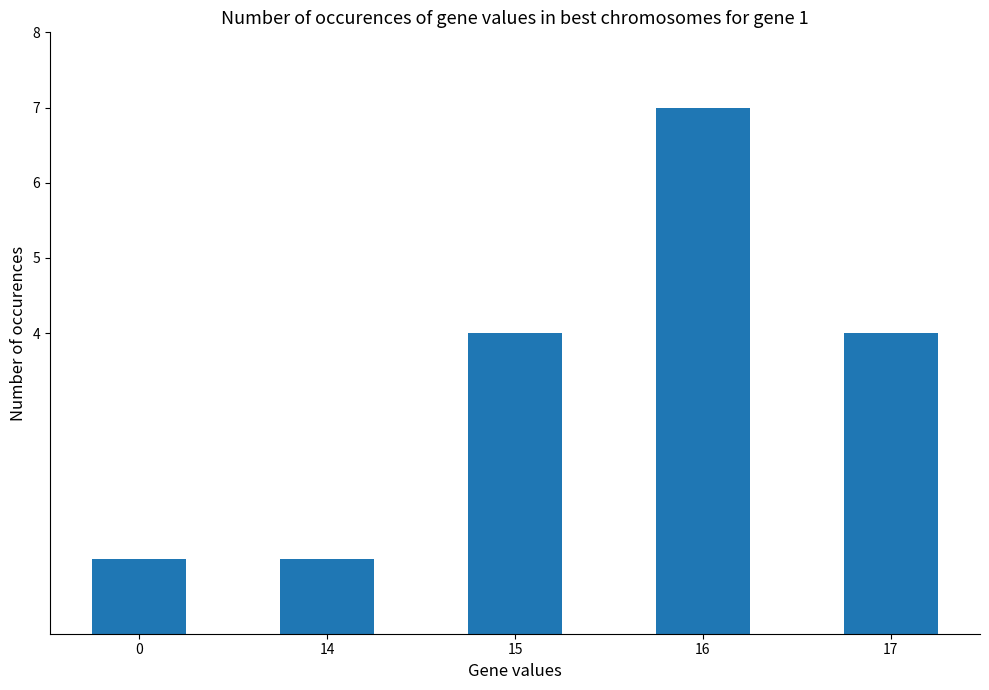

Is it true that the value at 15 is 4?

True